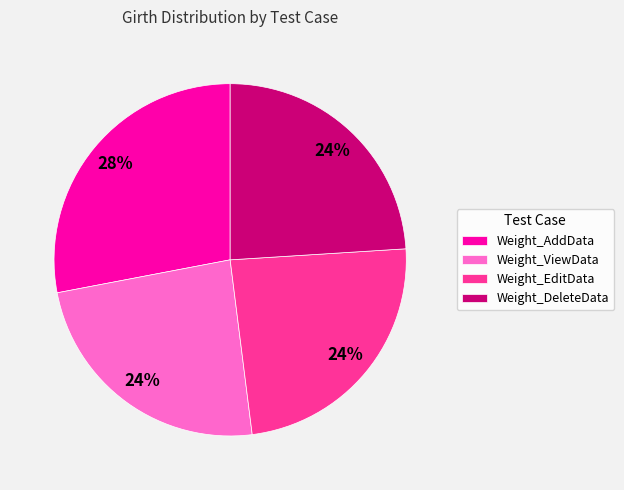

To the nearest percent, what portion does Weight_ViewData represent?

24%